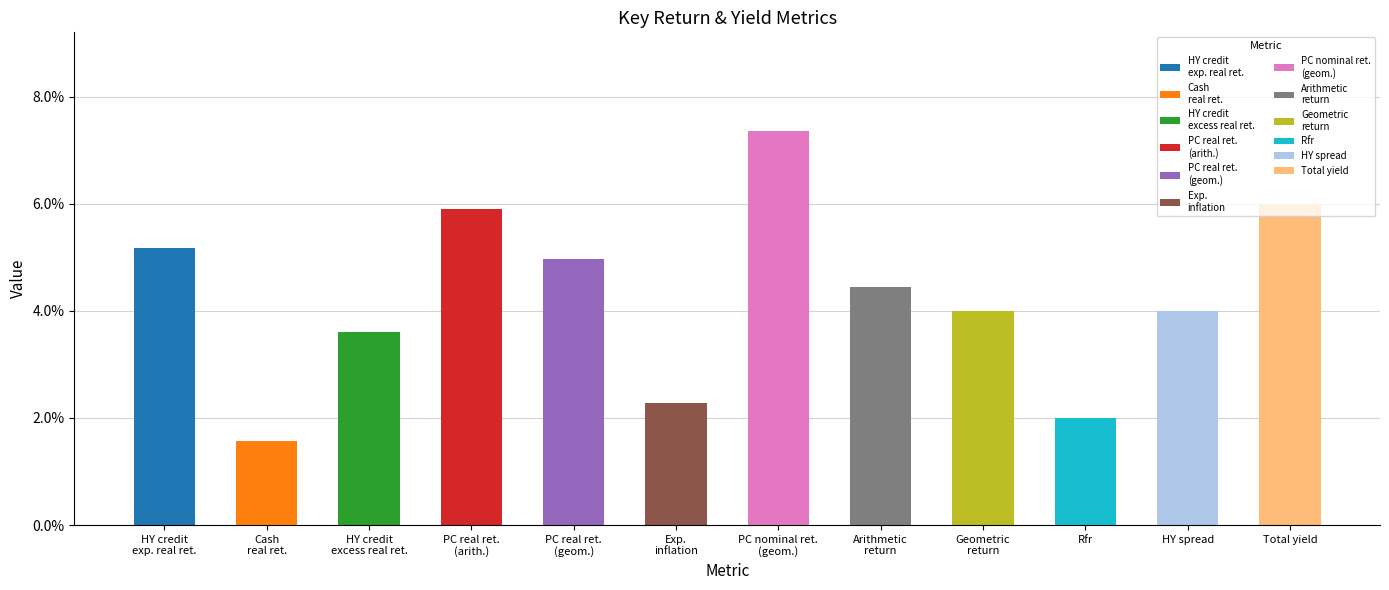

What is the label of the 8th bar from the right?

PC real ret.
(geom.)